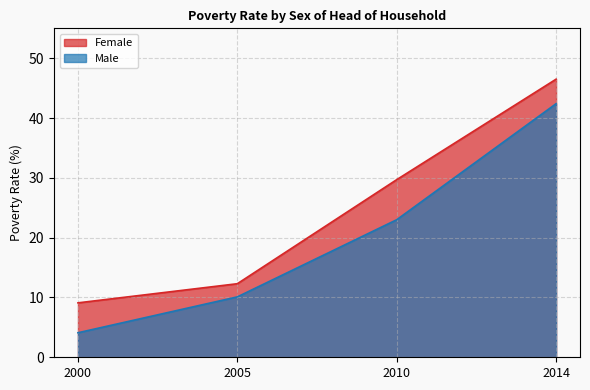

How many series are shown in this chart?

2